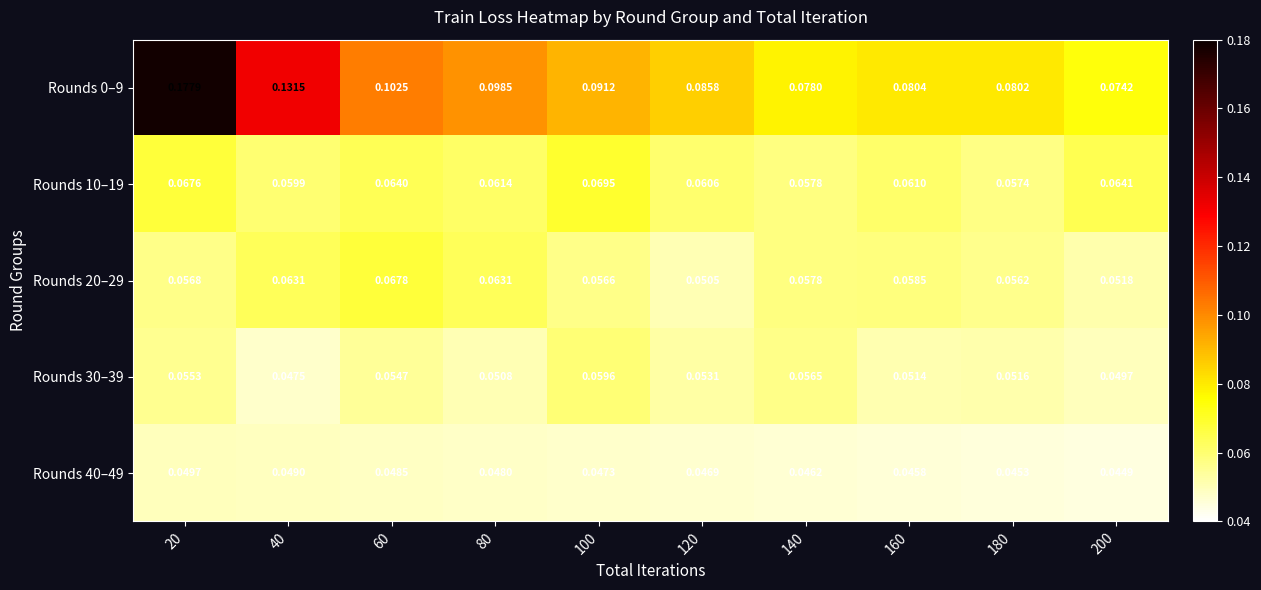

Is the value of Rounds 30–39 at 20 greater than the value of Rounds 40–49 at 160?

Yes